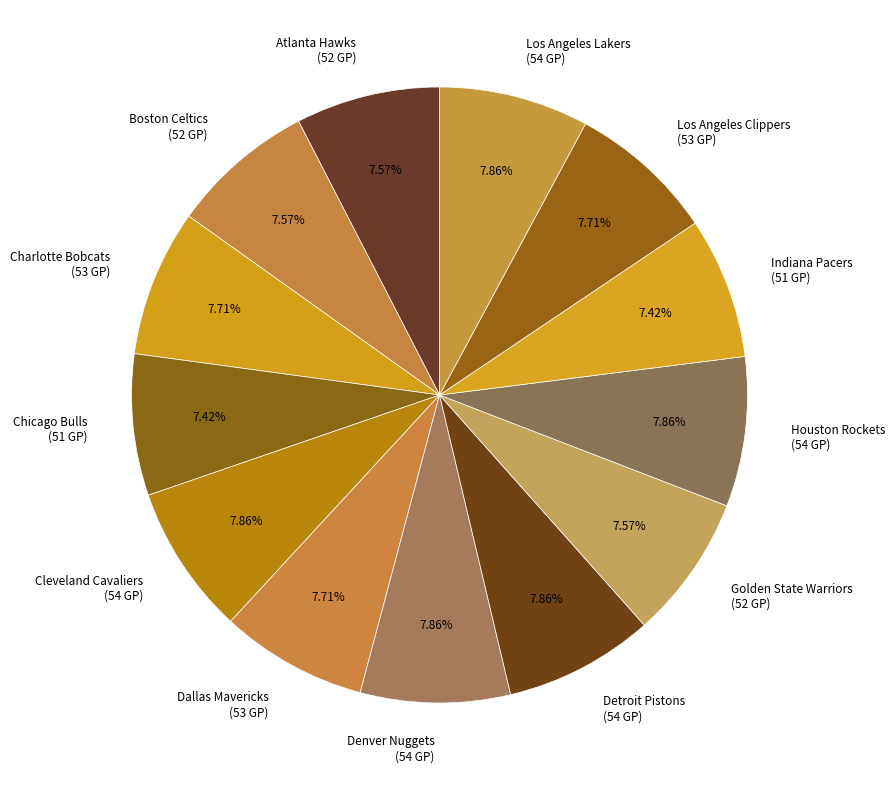

Is Houston Rockets the majority of the pie?

No